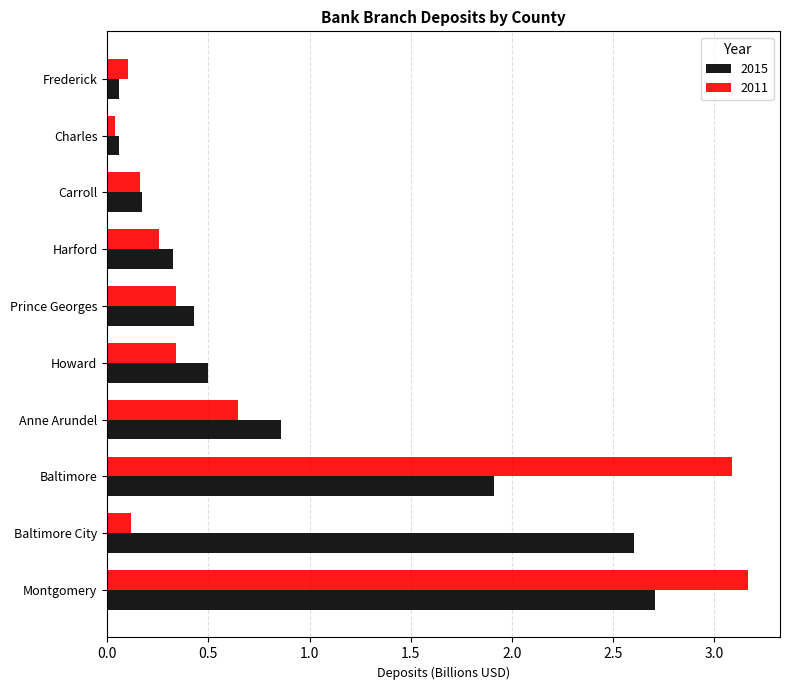

List the series in order of their overall mean, lowest first.

2011, 2015